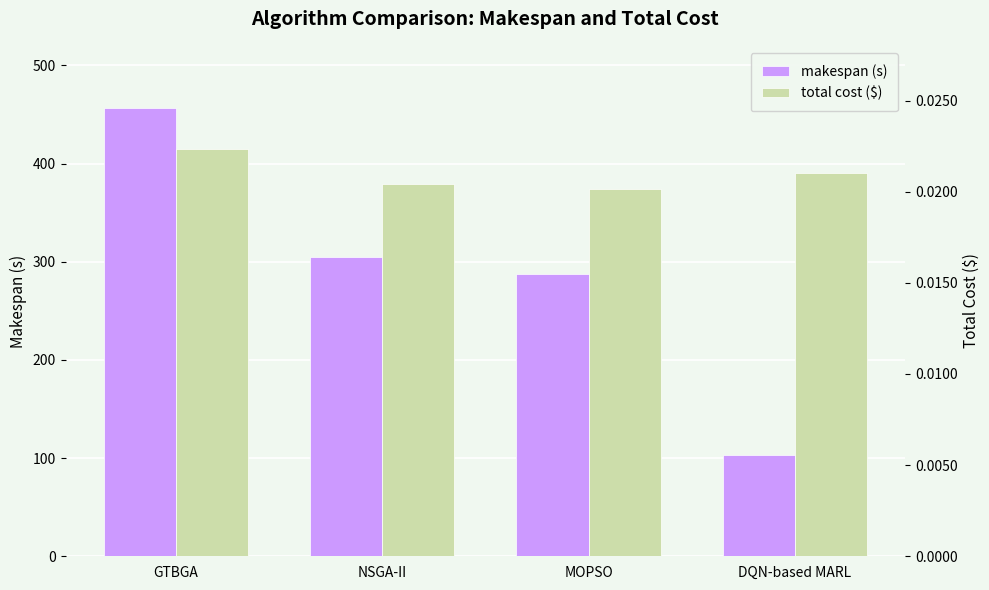

Reading left to right, list all the values displayed in this chart.

makespan (s): 457.0	305.3	287.7	102.7
total cost ($): 0.0	0.0	0.0	0.0